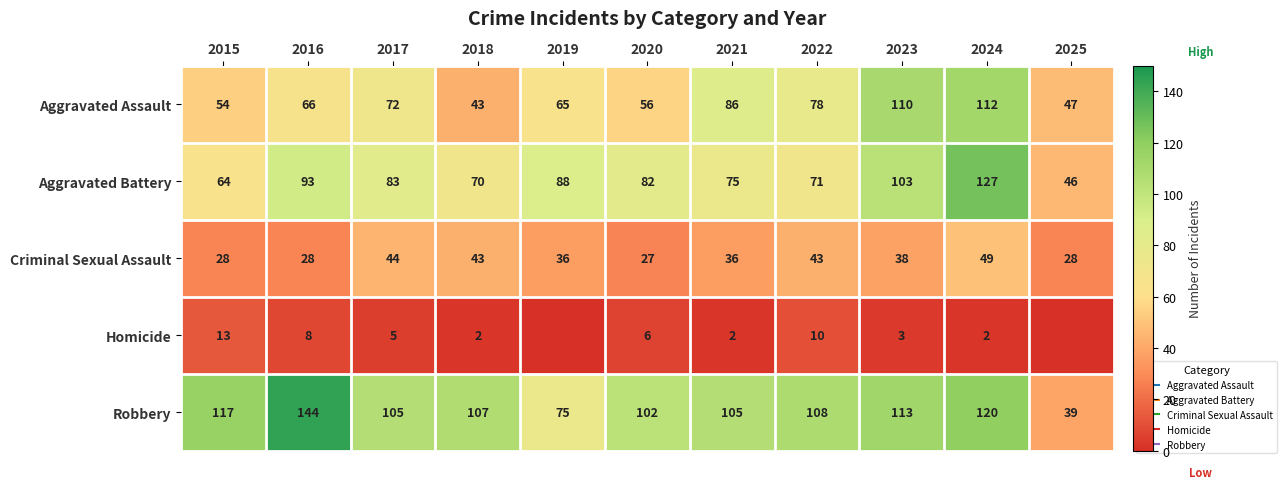

Which series has the largest total across all categories?

Robbery